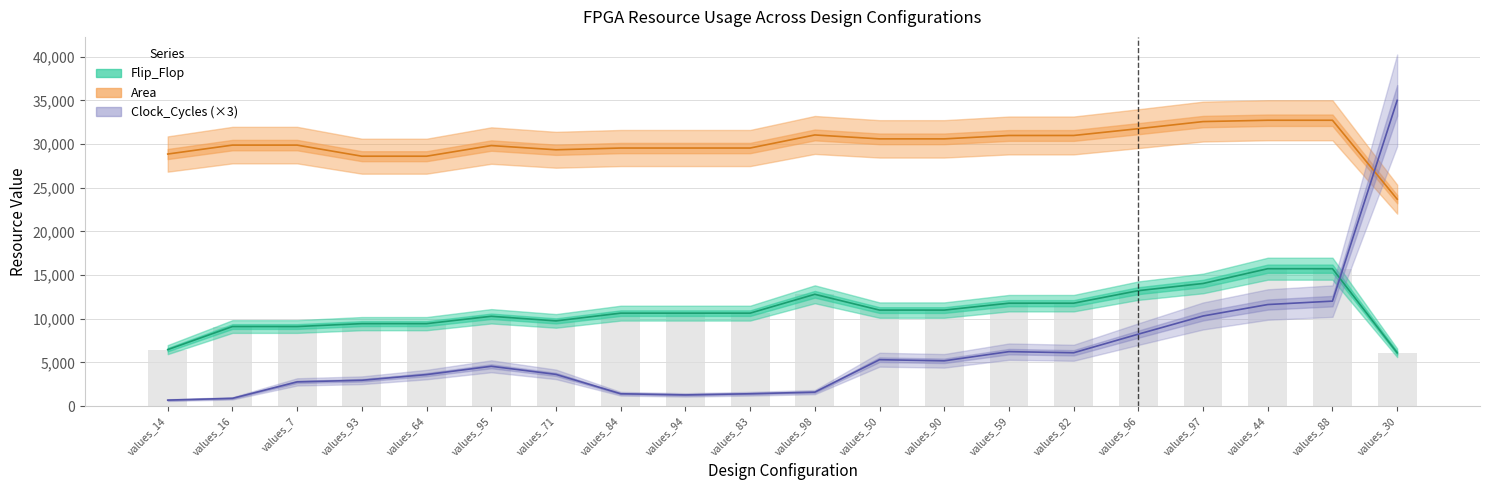

Which category has the lowest value in the Clock_Cycles series?

values_14